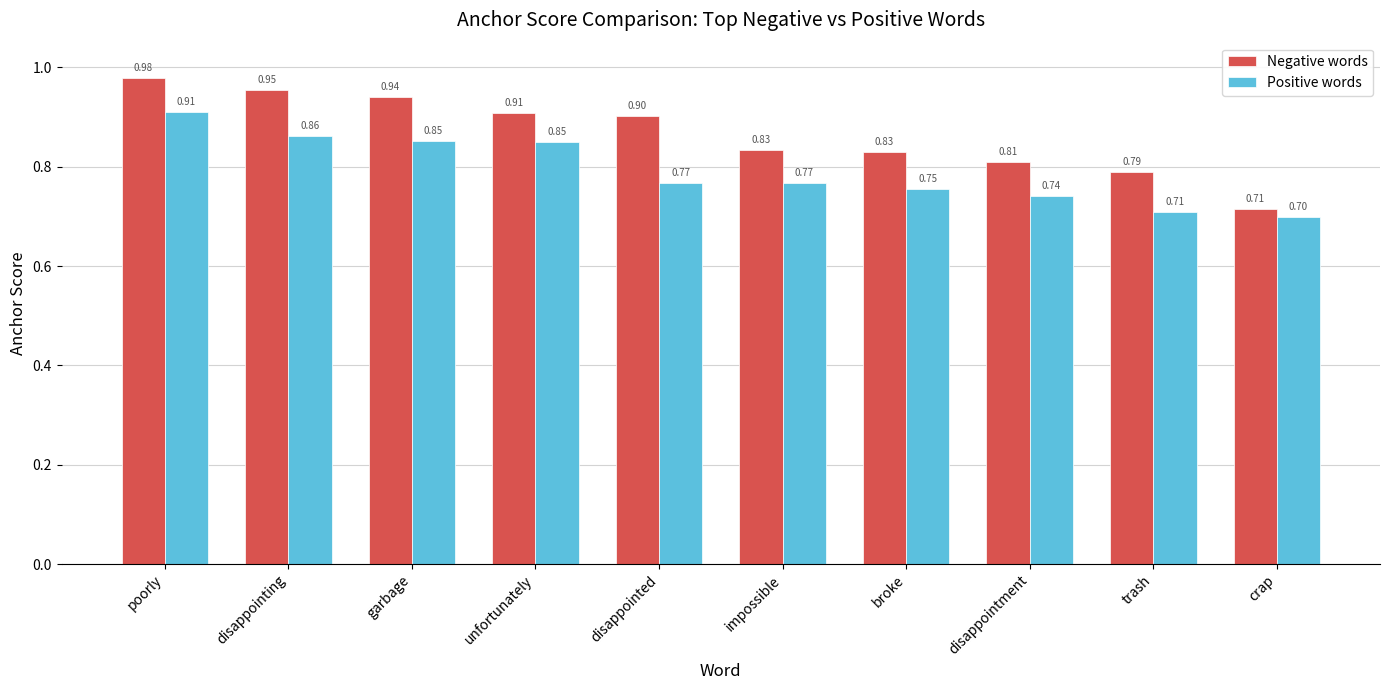

Which label corresponds to the largest value in the chart?

poorly